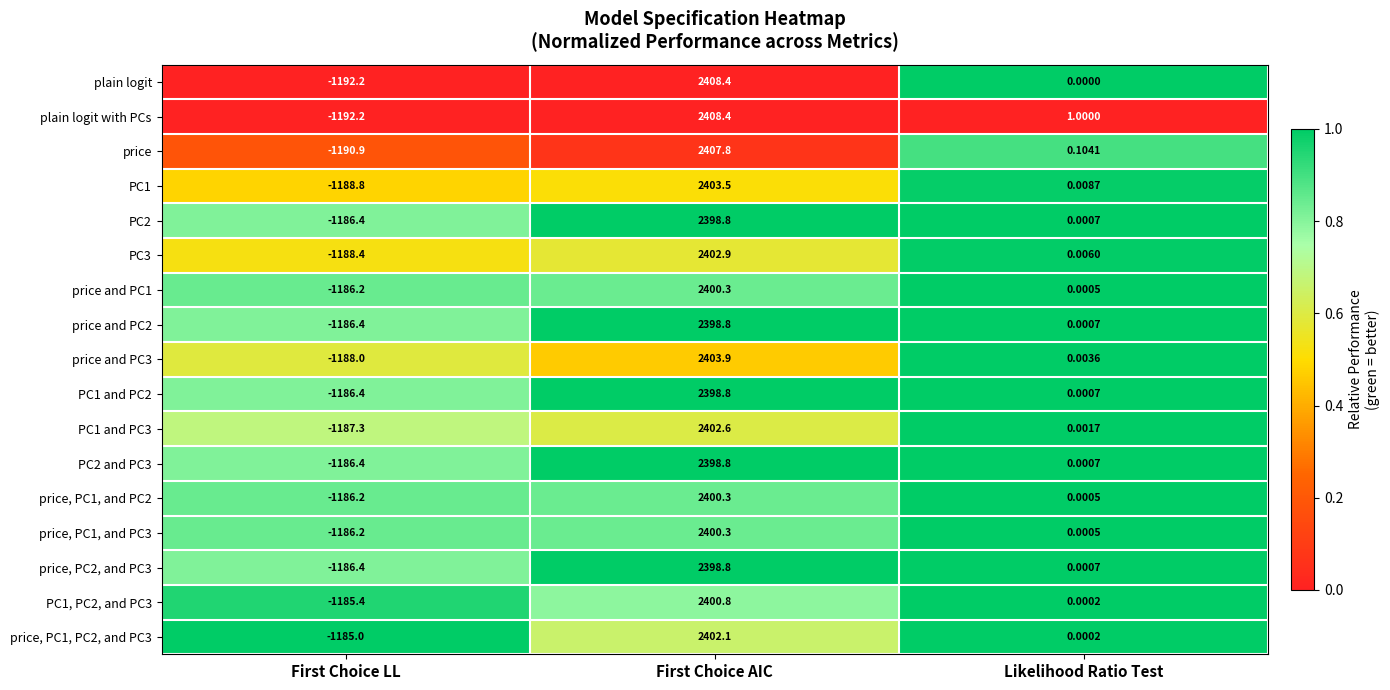

Rank the categories by price and PC1 value from lowest to highest.

First Choice LL, Likelihood Ratio Test, First Choice AIC